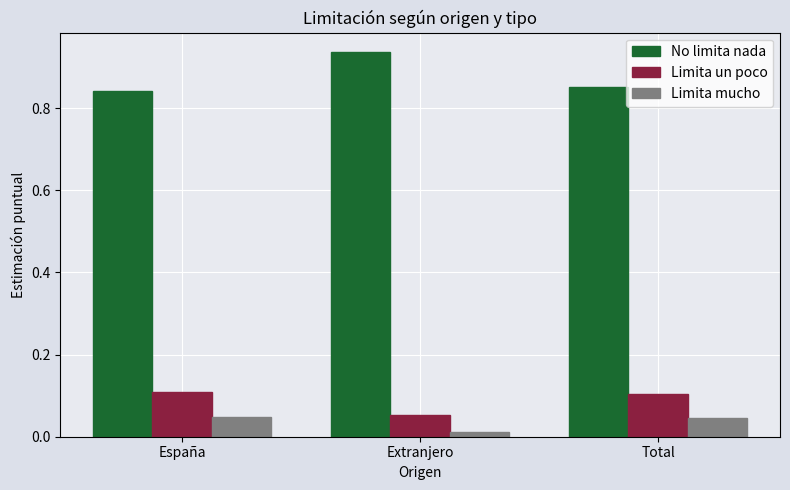

What is the label of the 1st bar from the right?

Total